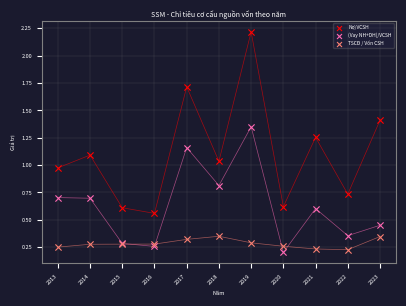

Which series has the widest spread of Y values?

Nợ/VCSH